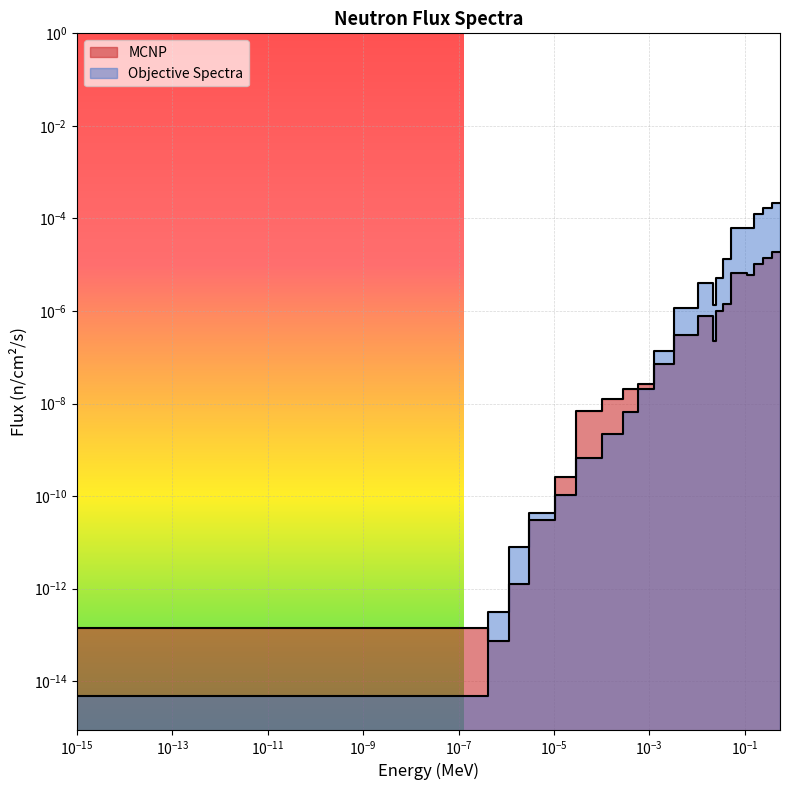

How many series are shown in this chart?

2